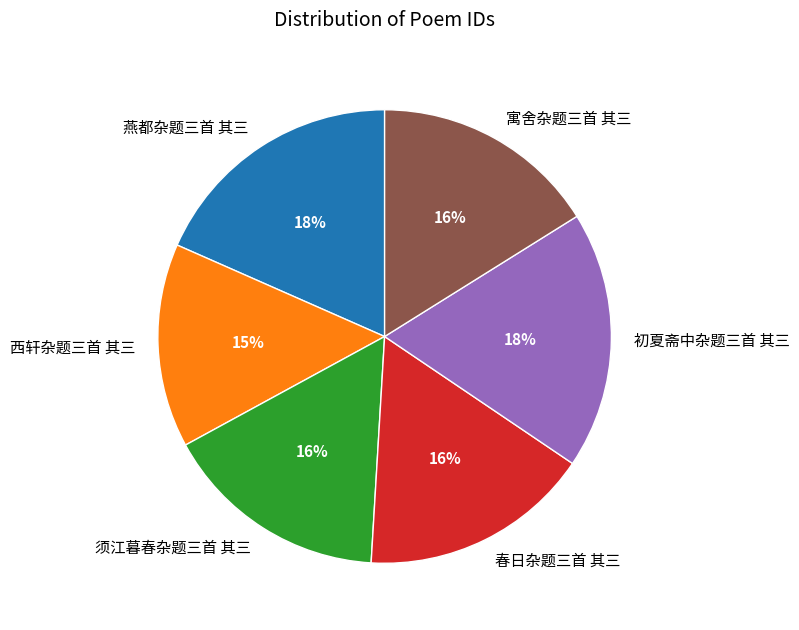

Combined, do 寓舍杂题三首 其三 and 须江暮春杂题三首 其三 account for over 50%?

No